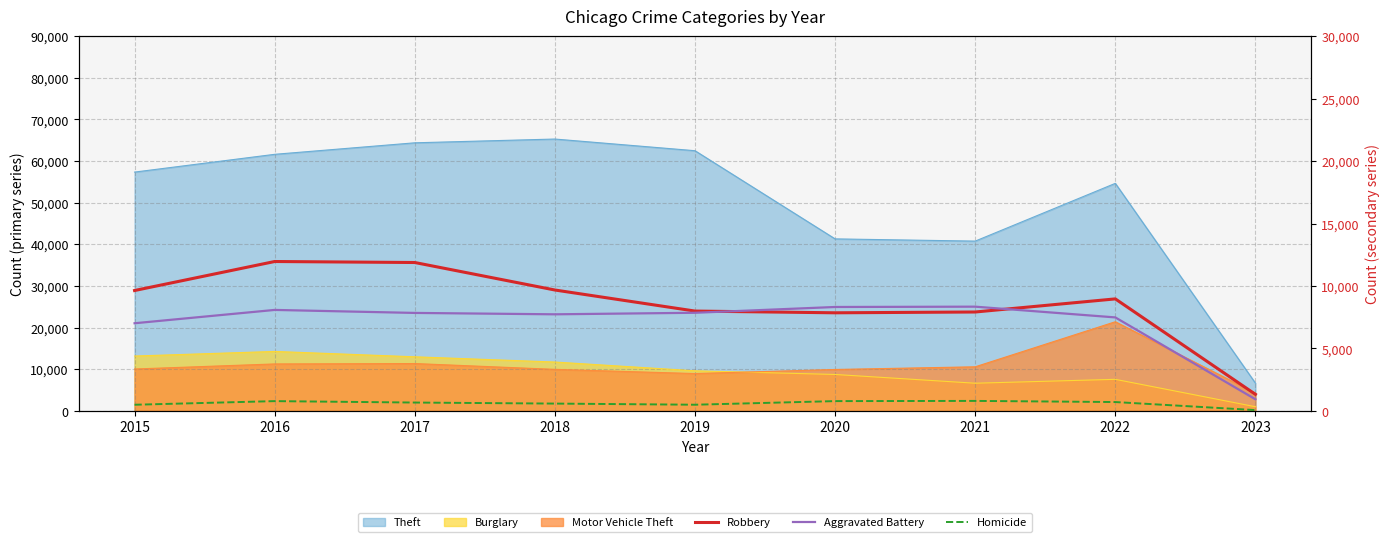

Does the chart display data point markers on the line(s)?

No